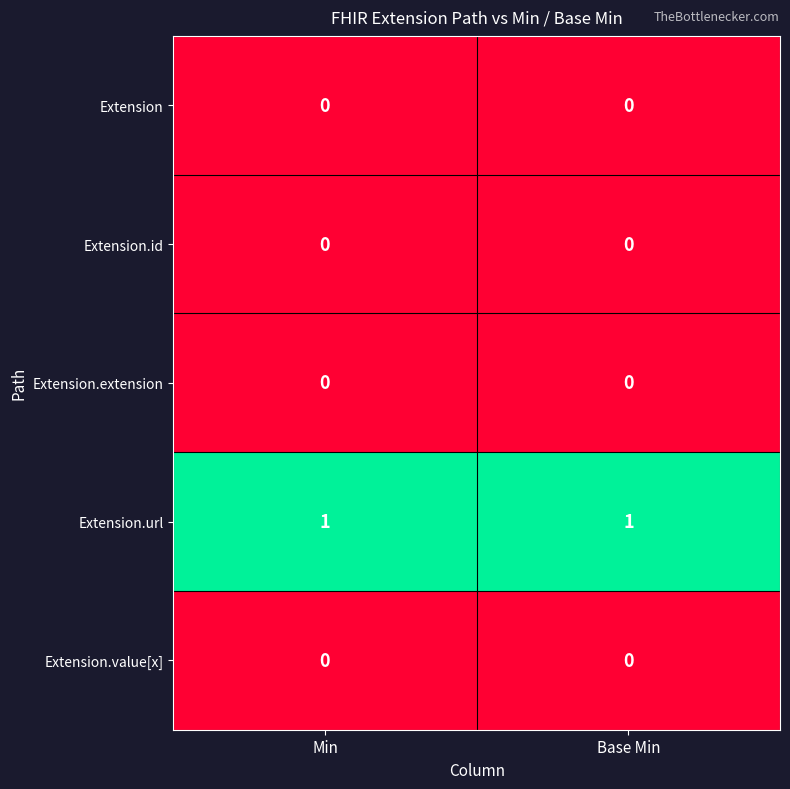

Reading left to right, list all the values displayed in this chart.

Extension: Min=0	Base Min=0
Extension.id: Min=0	Base Min=0
Extension.extension: Min=0	Base Min=0
Extension.url: Min=1	Base Min=1
Extension.value[x]: Min=0	Base Min=0